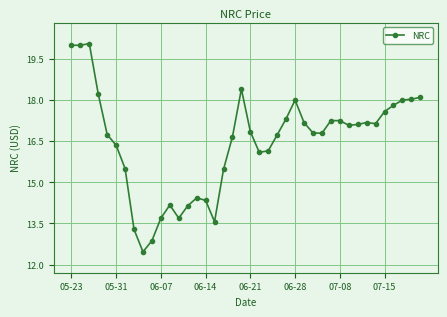

What is the value of the 39th point from the left?

18.0